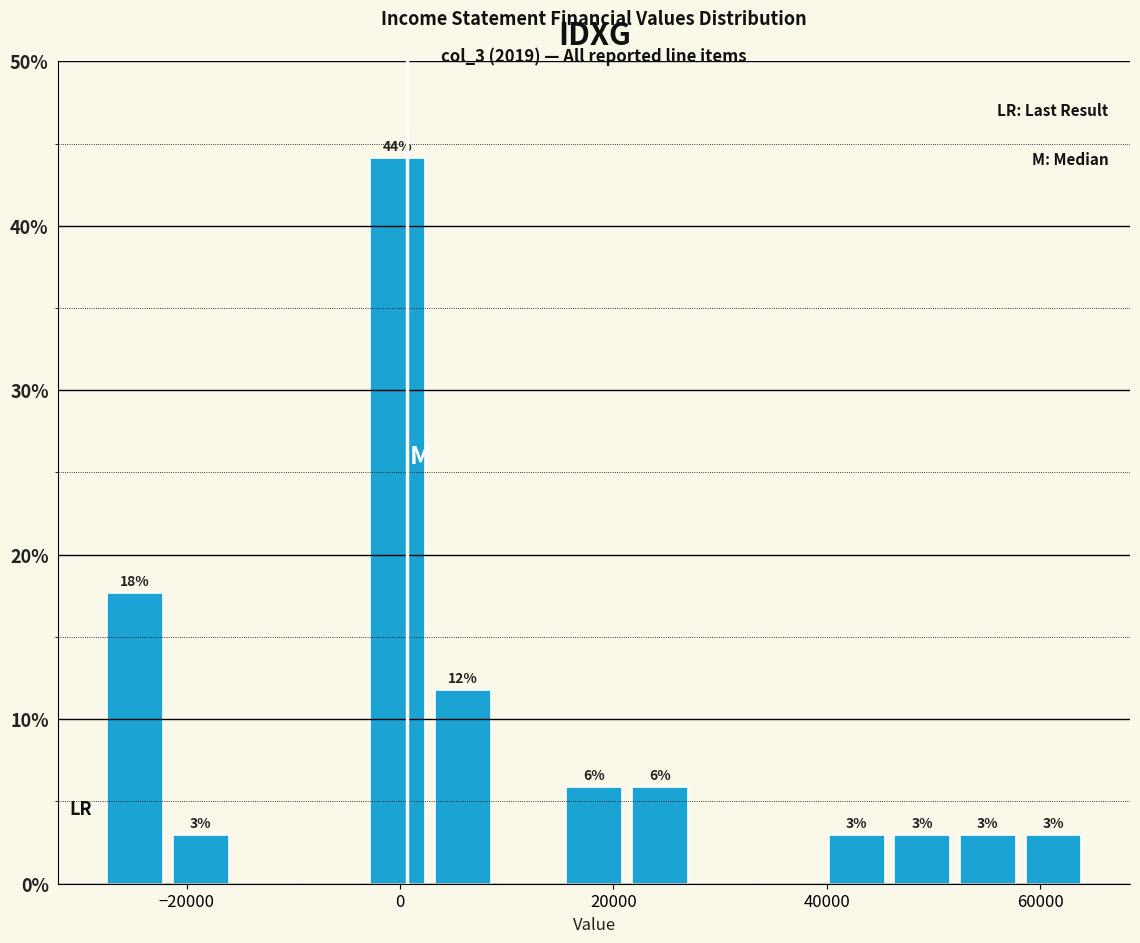

Read against the x-axis, roughly where is the centre of the tallest bar?

0